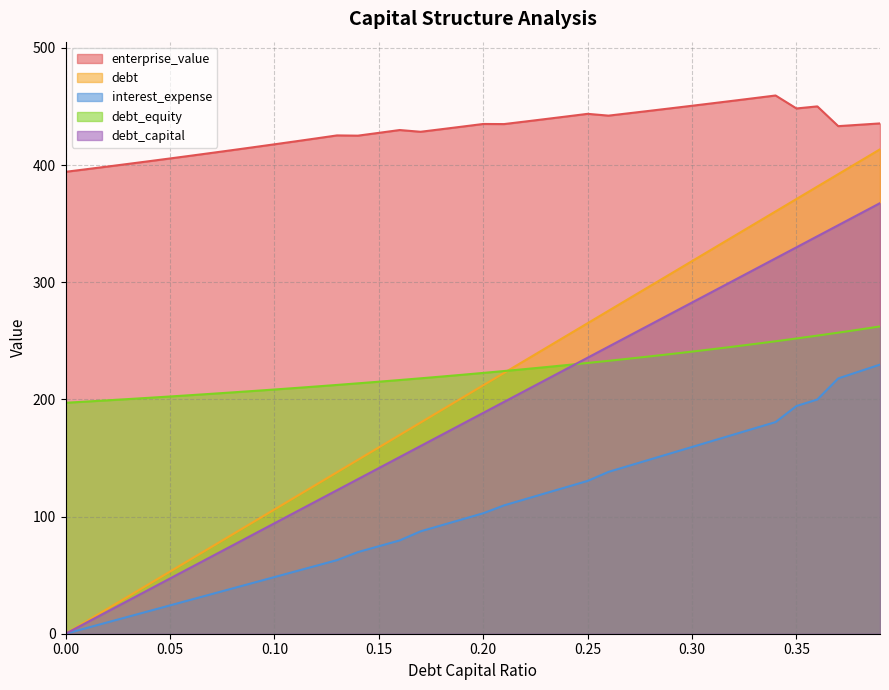

The value of enterprise_value at 0.35 is 448.3. True or false?

True